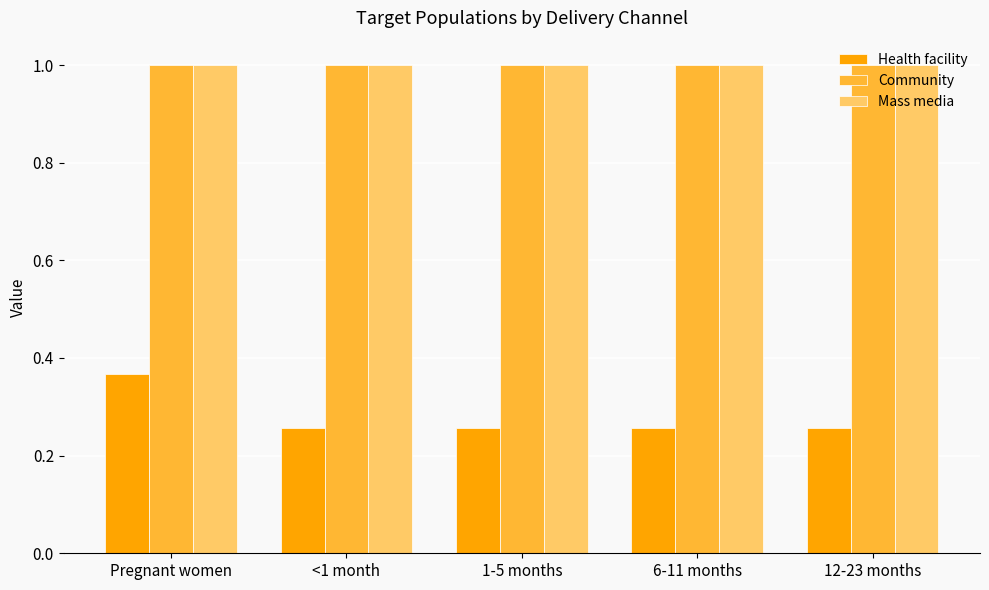

Is it true that Health facility equals 0.4 at 6-11 months?

False